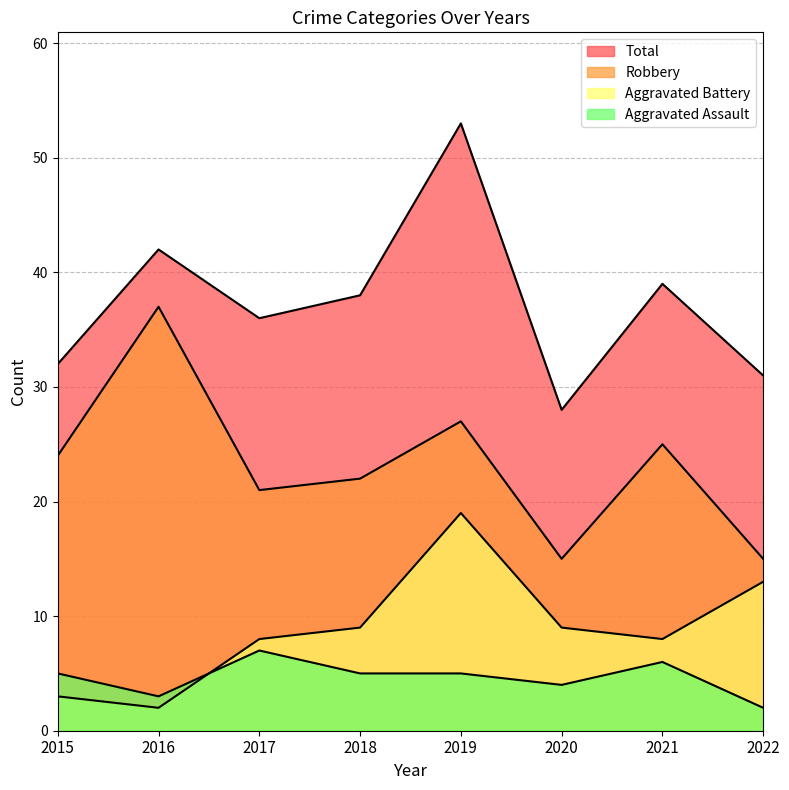

In Aggravated Battery, how many points are lower than both neighbors (excluding endpoints)?

2